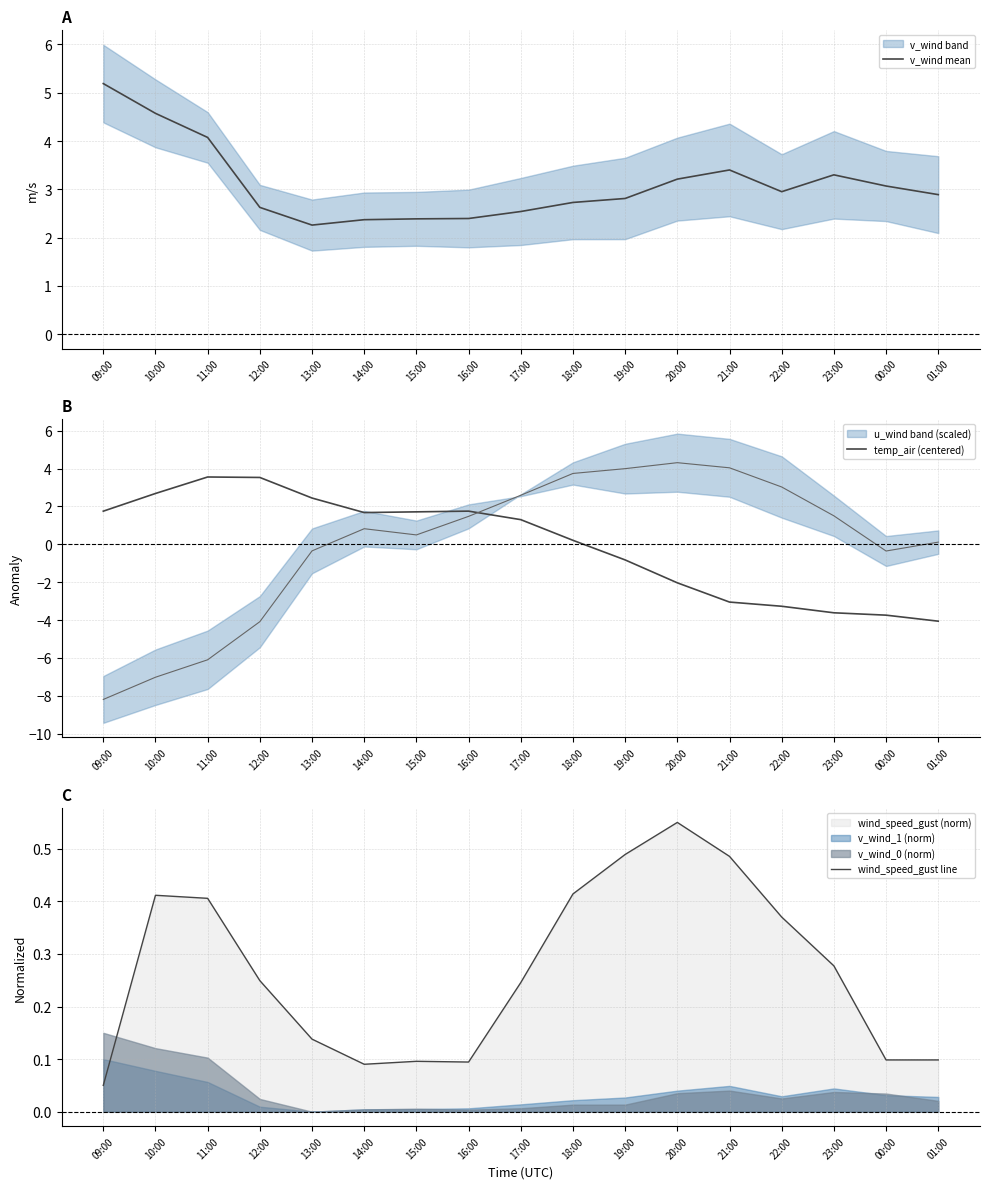

Is it true that v_wind mean equals 4.5 at 00:00?

False